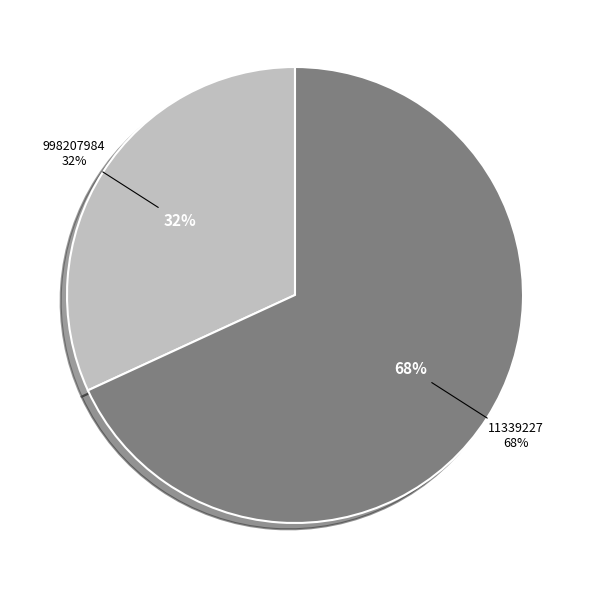

What is the smallest slice in the pie chart?

998207984